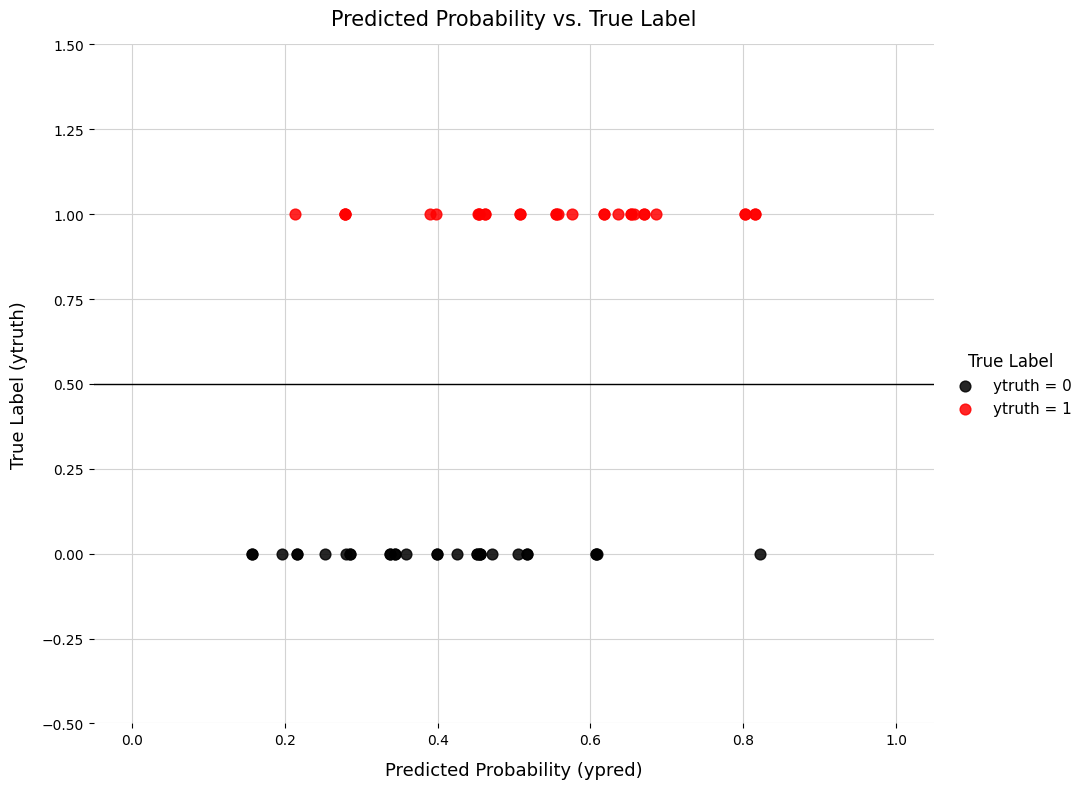

What are all the series names shown in the legend?

ytruth = 0, ytruth = 1